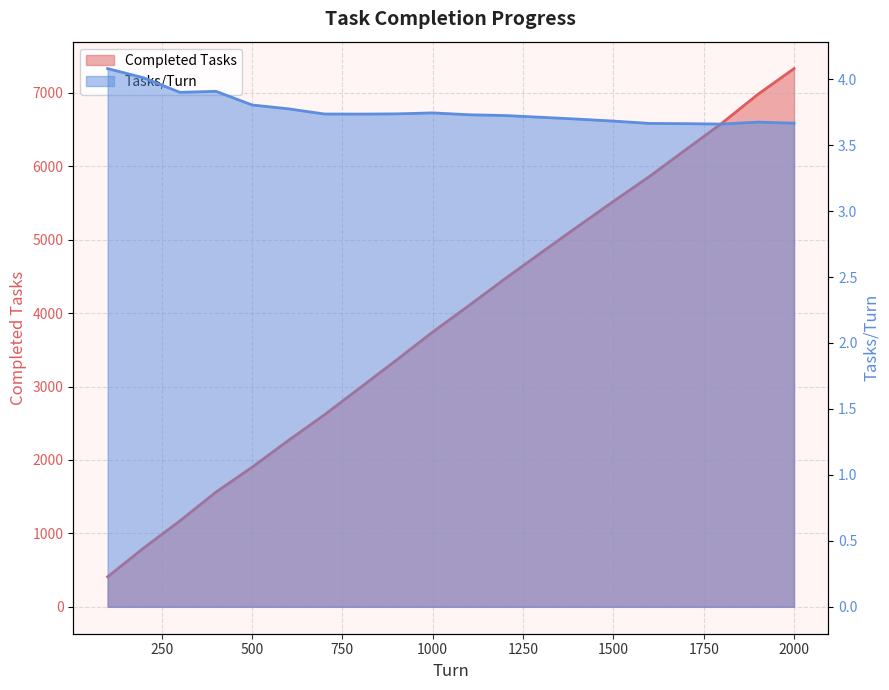

Which series changed the most between 100 and 700?

Completed Tasks